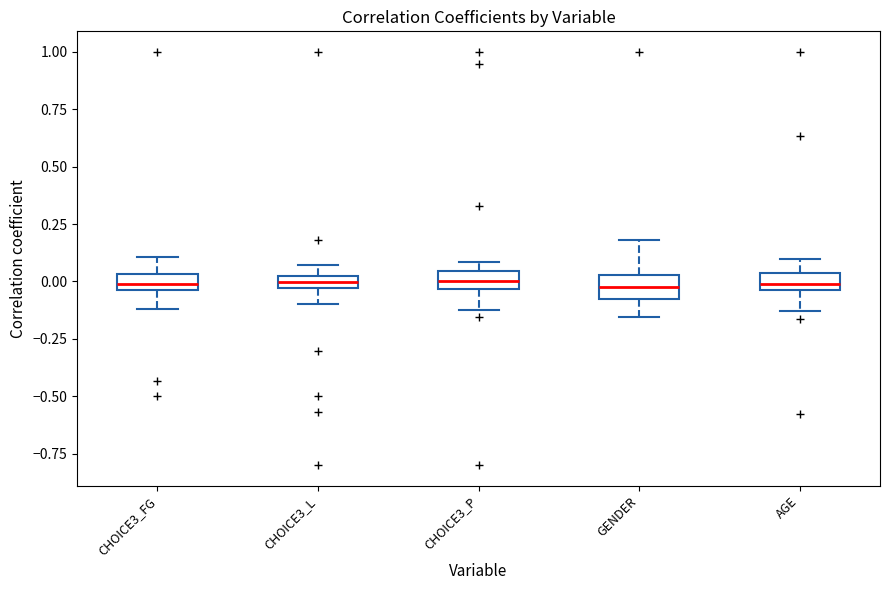

Where is the lower edge of the box for CHOICE3_FG on the y-axis? The values are not printed on the chart, so give them approximately, as read against the axis.

-0.05